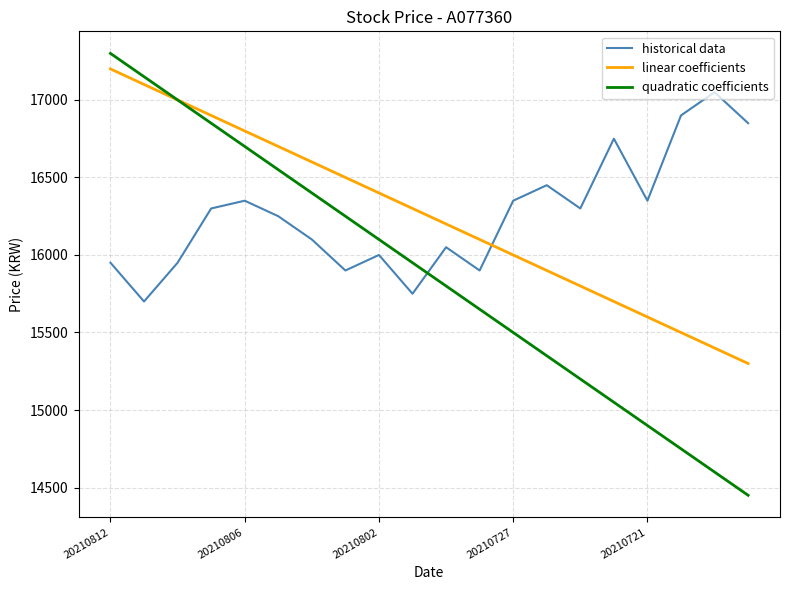

True or false: linear coefficients and historical data intersect in this chart.

True